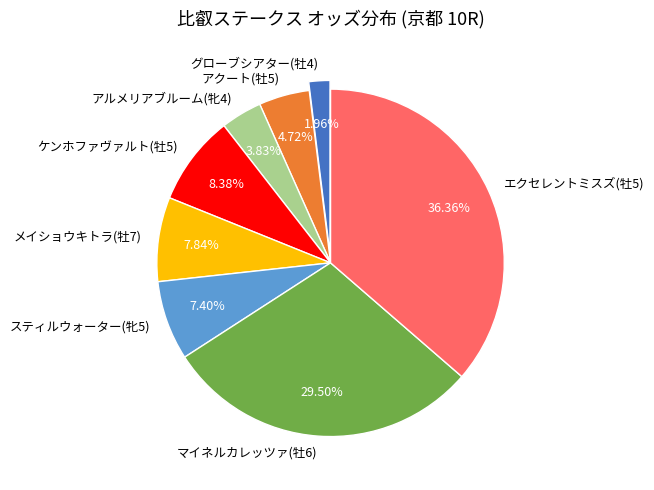

Between エクセレントミスズ(牡5) and スティルウォーター(牝5), which is larger?

エクセレントミスズ(牡5)